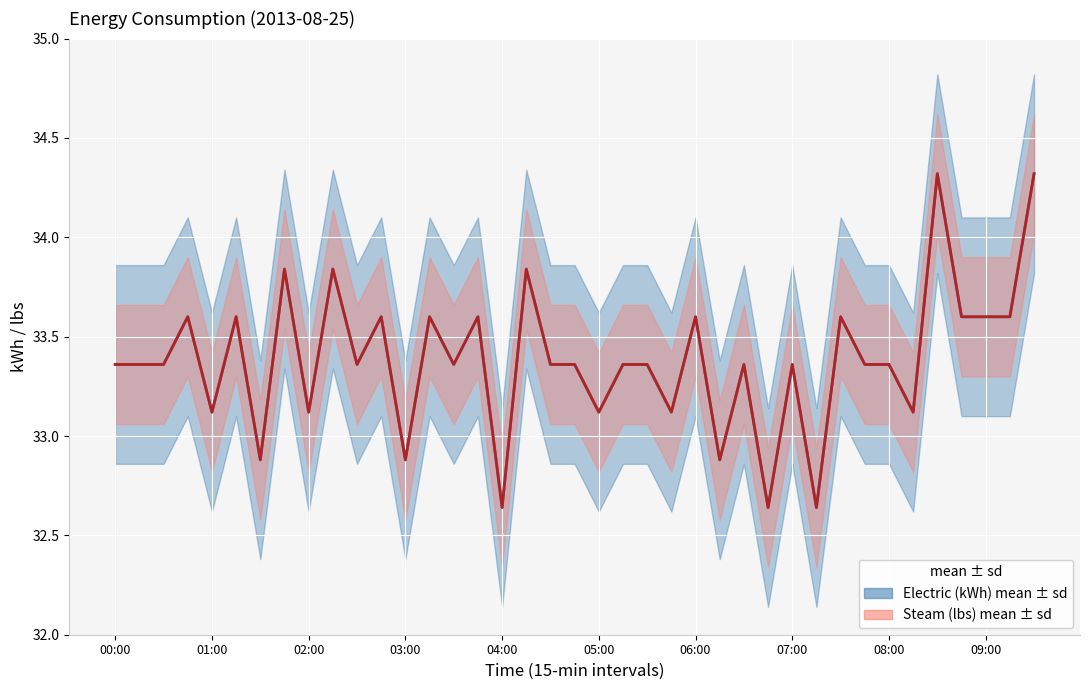

The Steam (lbs) series shows 33.6 at 13. True or false?

True